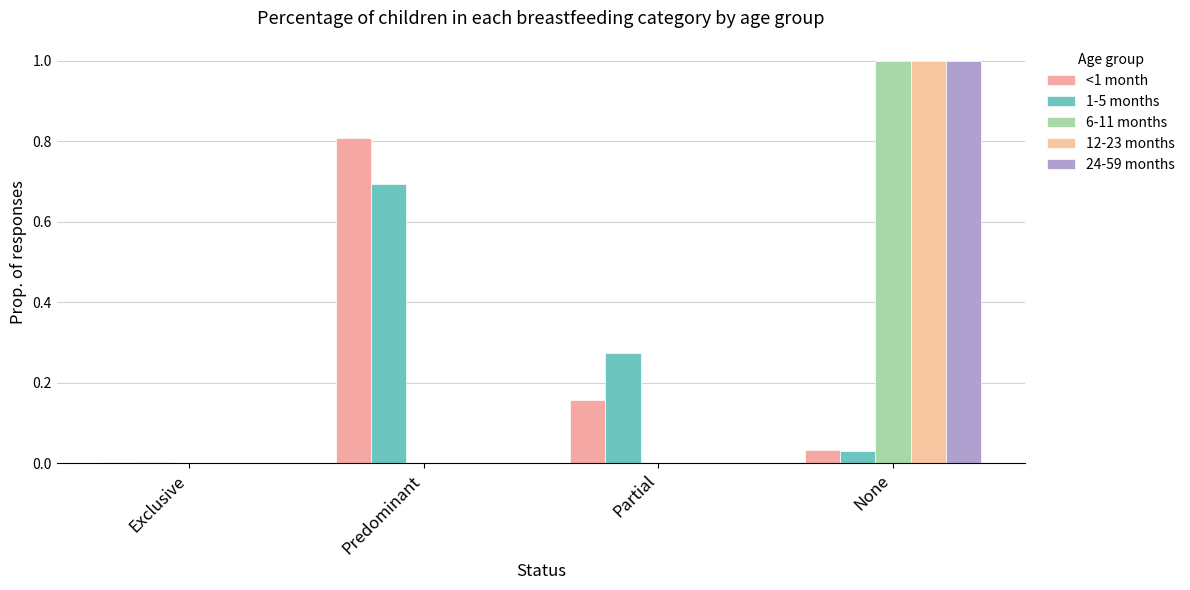

At which label does 12-23 months reach its minimum?

Exclusive